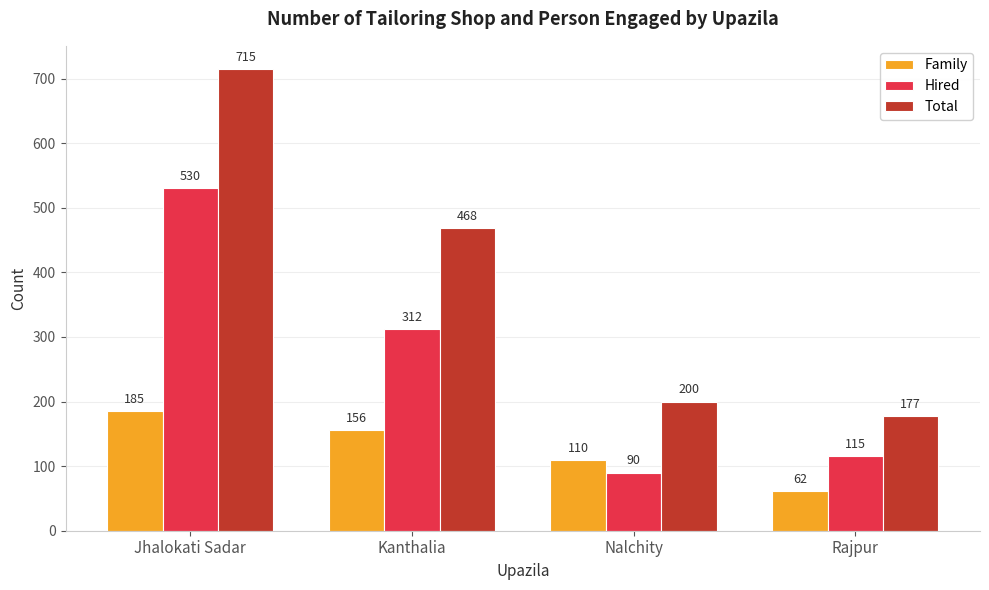

How many values in the Total series are below 468?

2